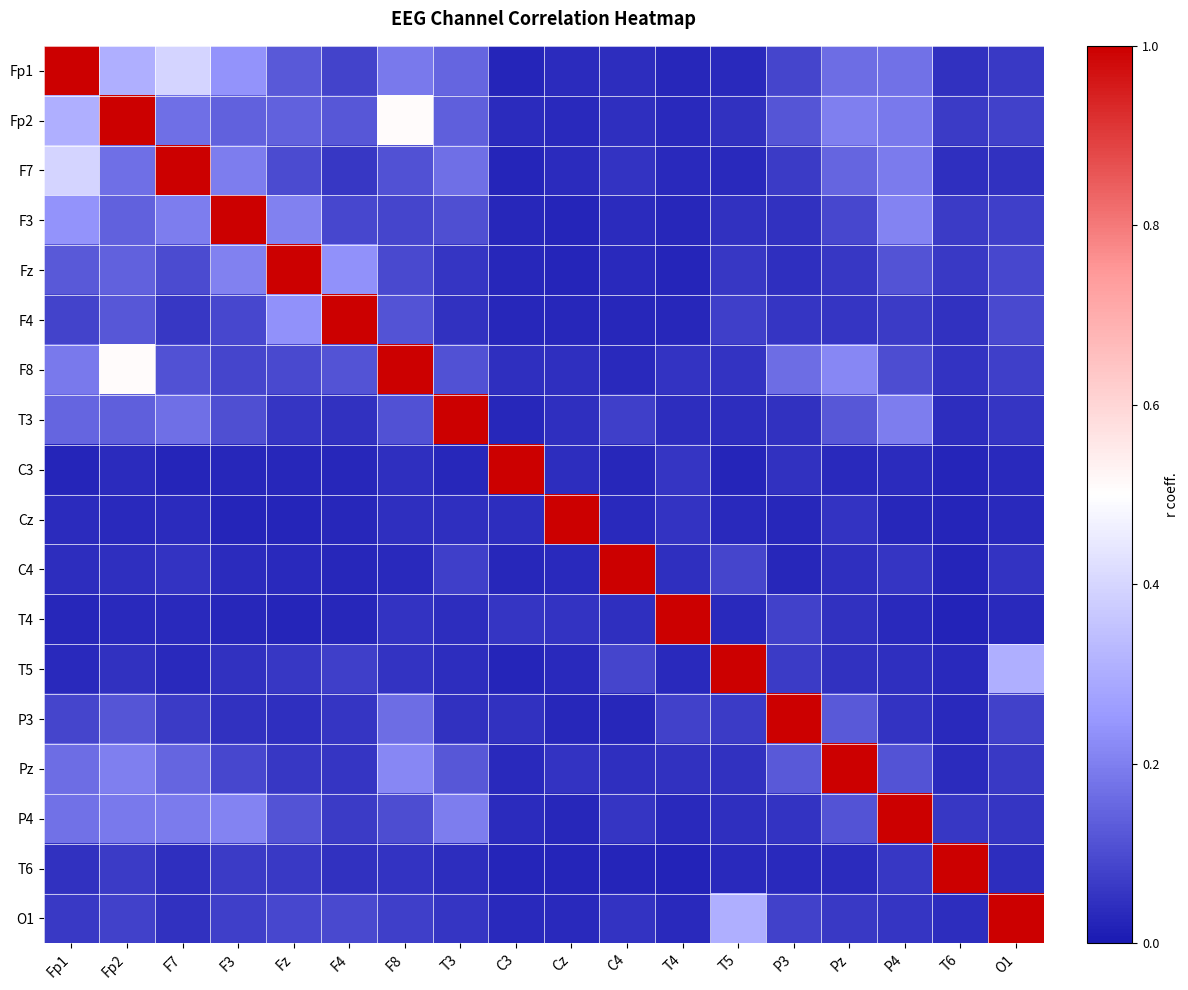

At how many categories does at least one series exceed 0?

18